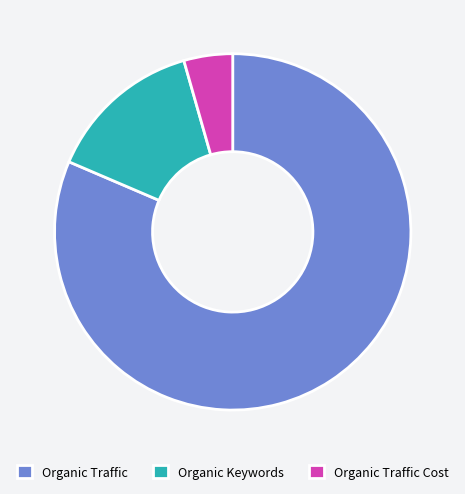

What is the smallest slice in the pie chart?

Organic Traffic Cost